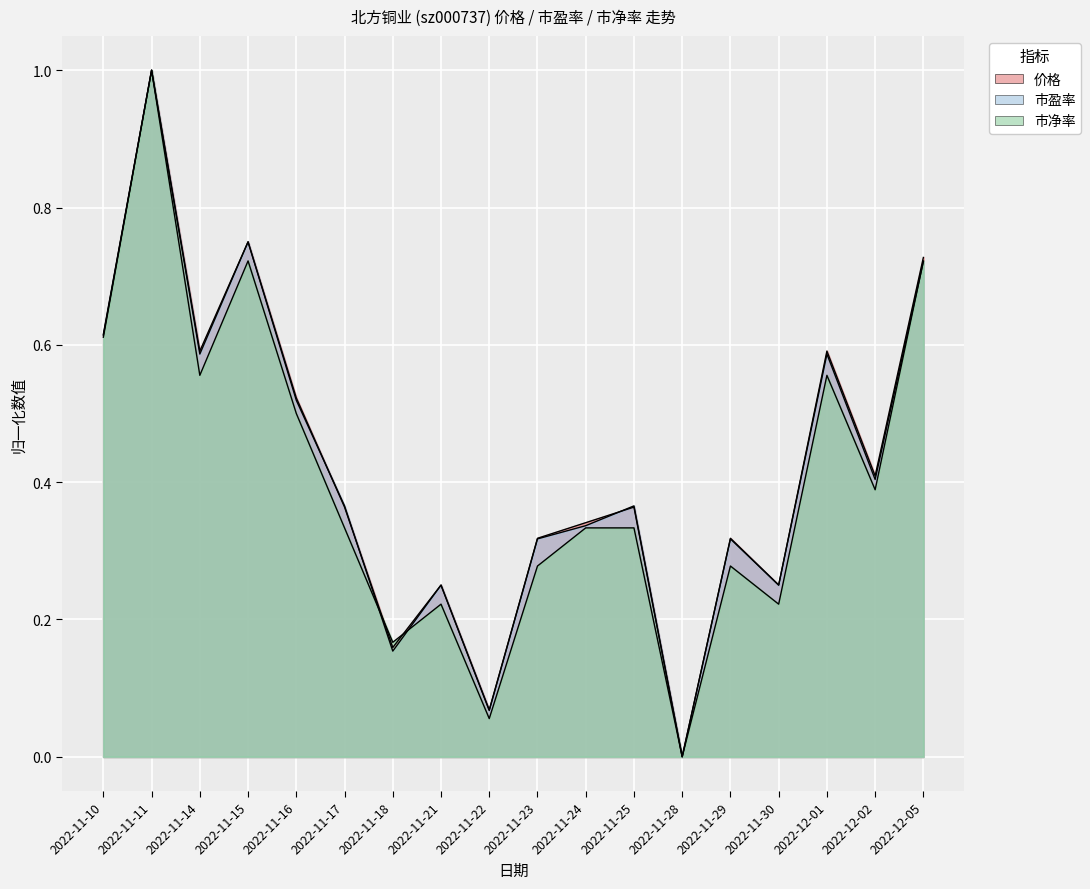

Count the number of categories in the chart.

18